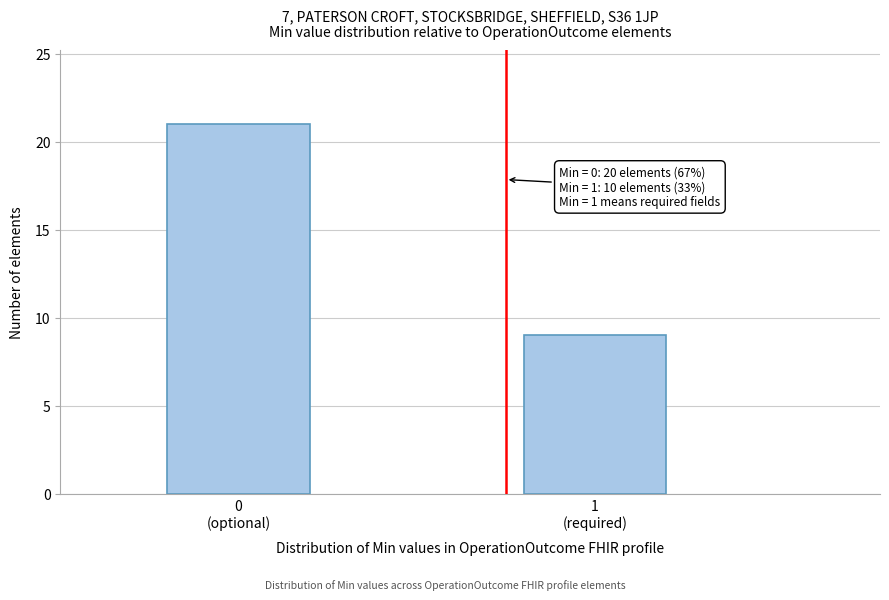

Reading left to right, extract all data points from this chart.

21	9